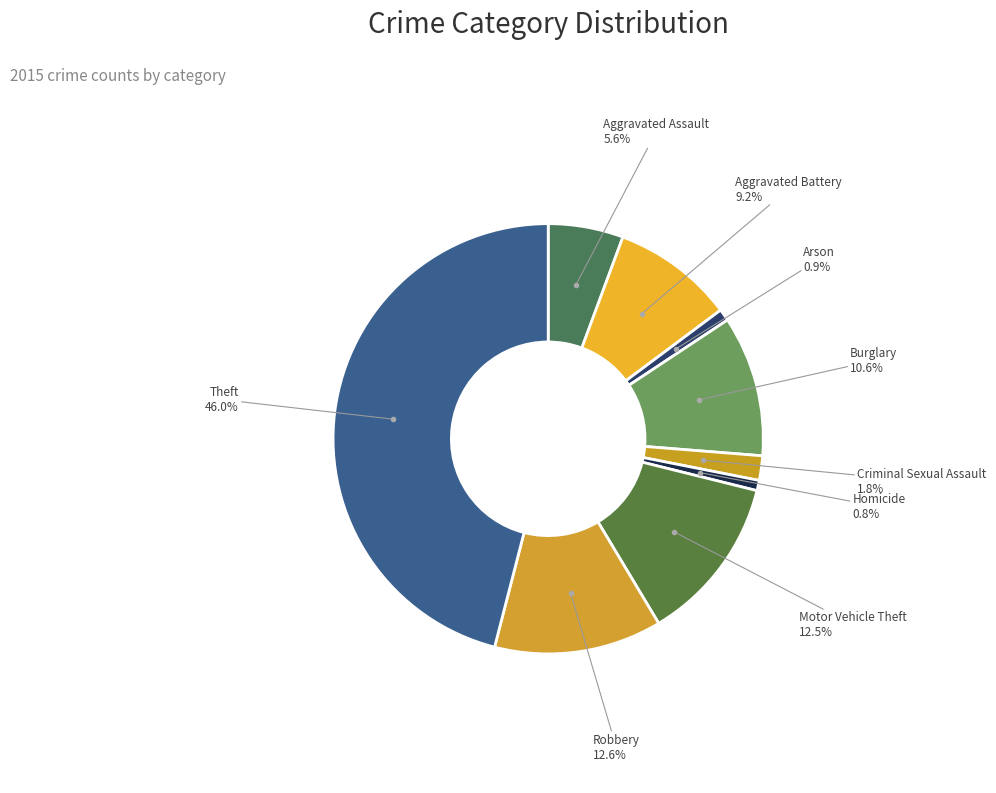

What is the largest slice in the pie chart?

Theft